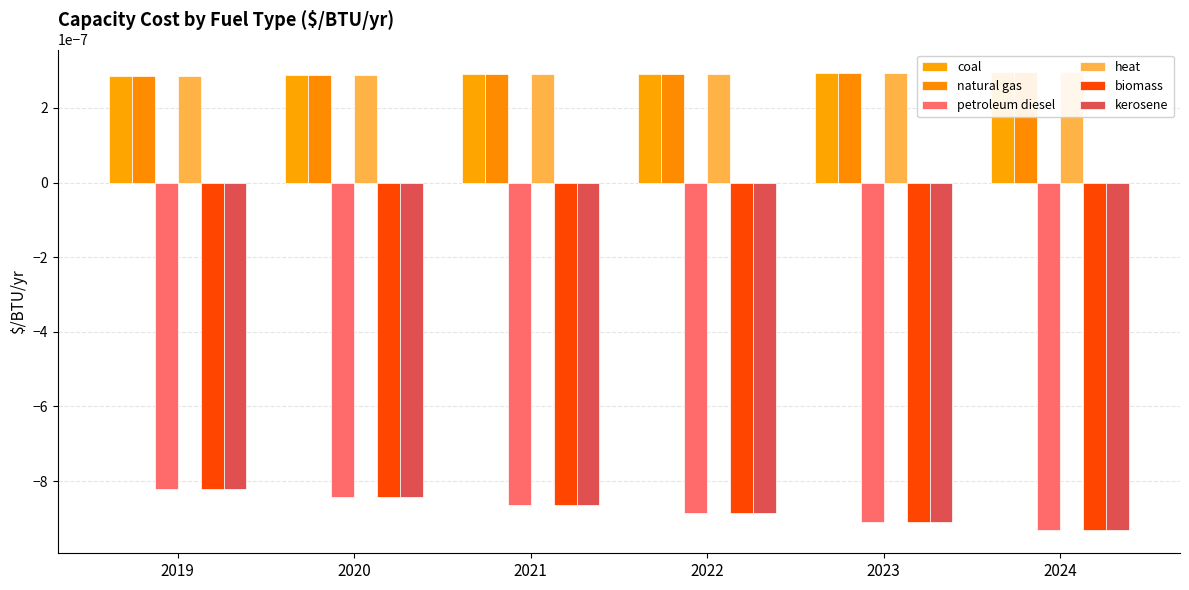

How many bars are there in total?

36